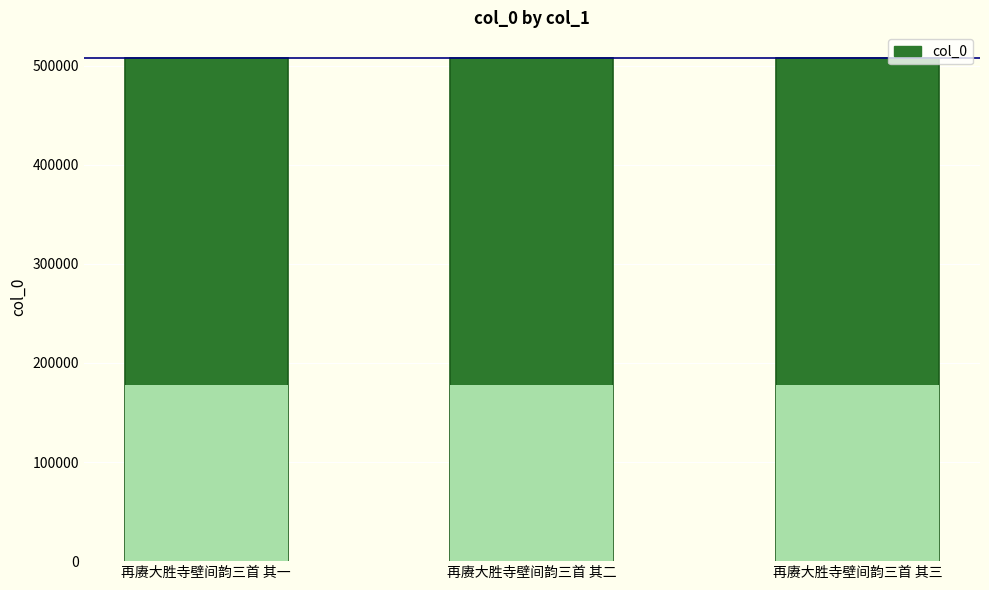

Which label corresponds to the largest value in the chart?

再赓大胜寺壁间韵三首 其三